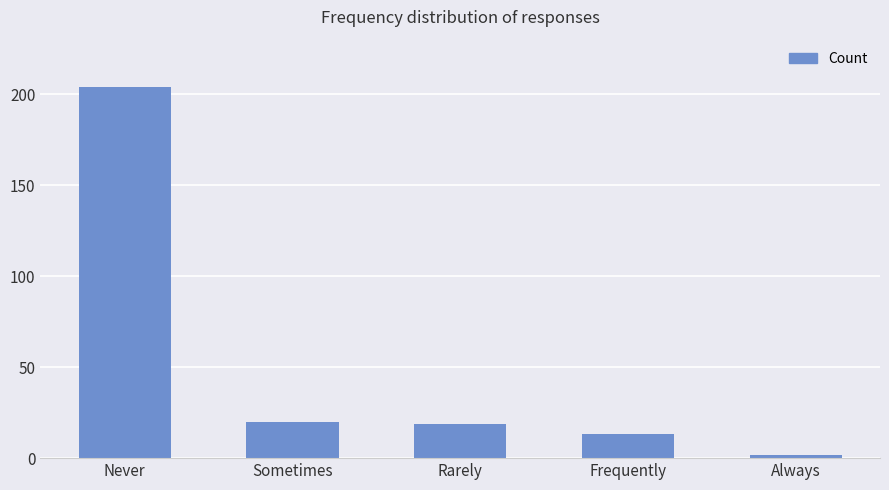

Reading left to right, transcribe all the data shown in this chart.

204	20	19	13	2